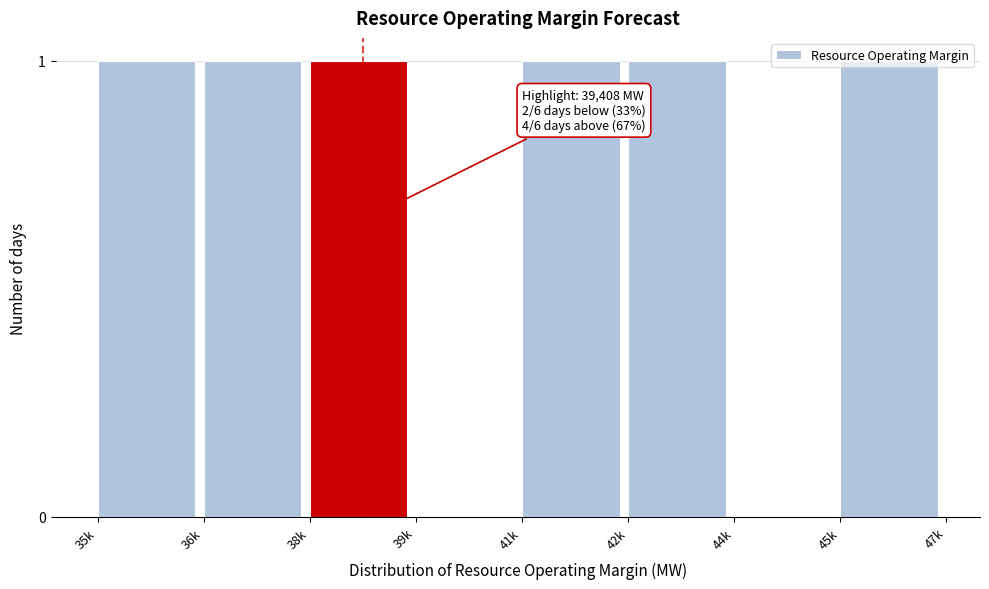

The value at 42k is 2. True or false?

False